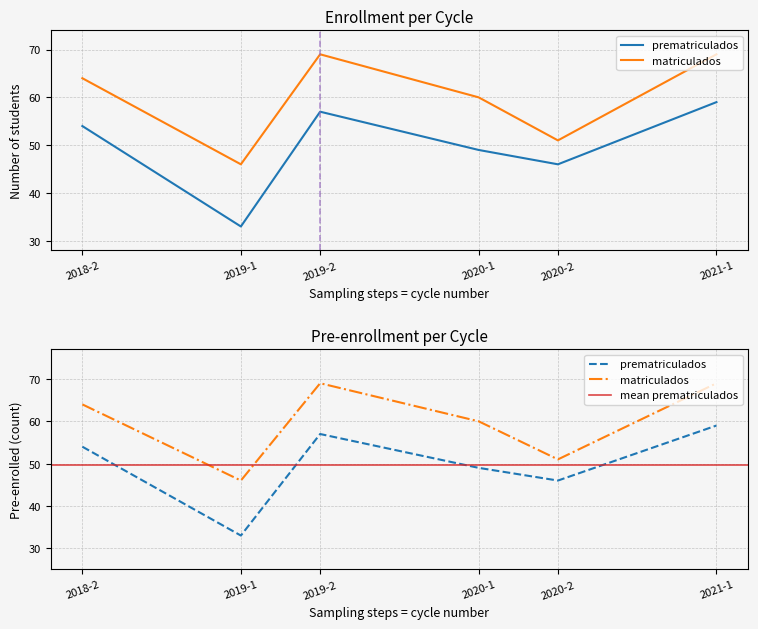

What is the value of the prematriculados point at the 3rd from the left?

57